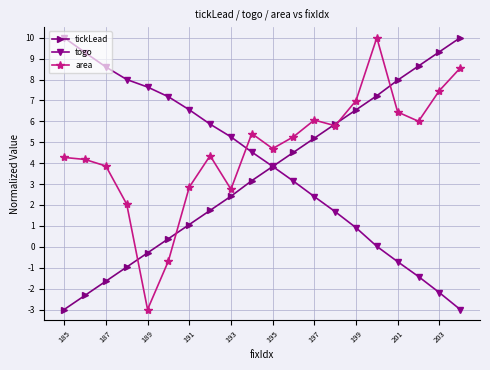

List the series in order of their overall mean, lowest first.

tickLead, togo, area